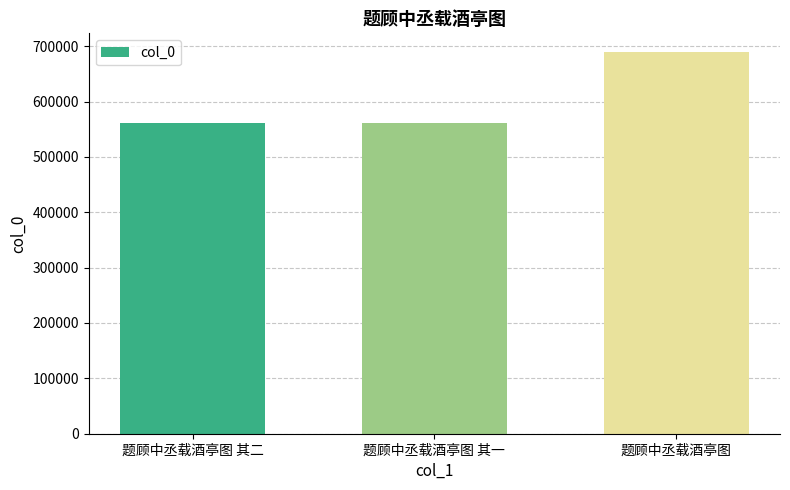

At which category does the chart reach its peak across all series?

题顾中丞载酒亭图